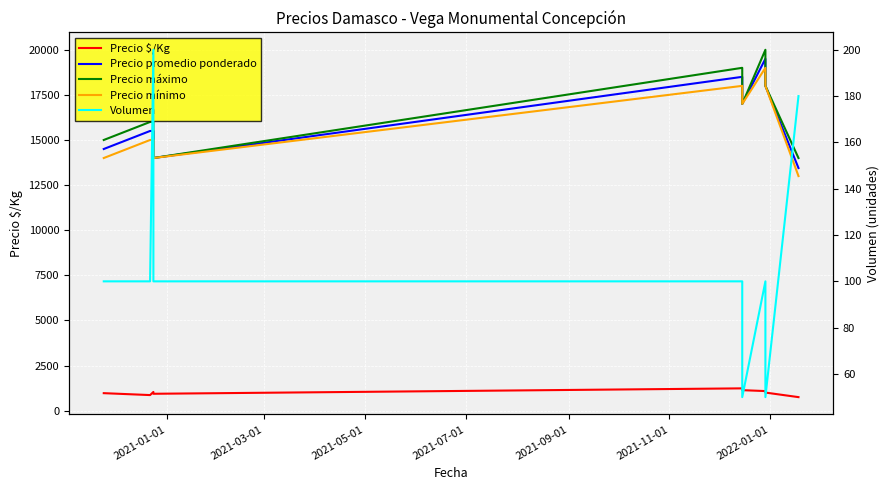

True or false: Precio $/Kg and Precio promedio ponderado intersect in this chart.

False